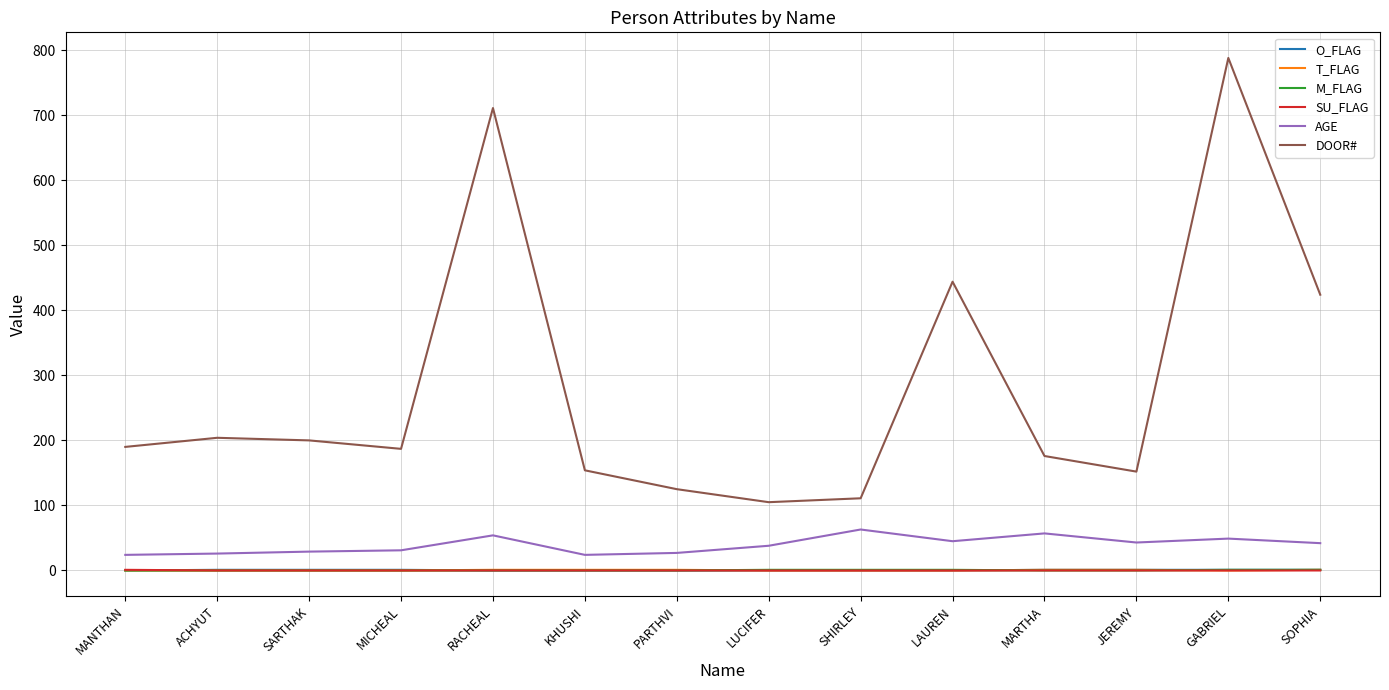

What is the total value across all series at SHIRLEY?

175